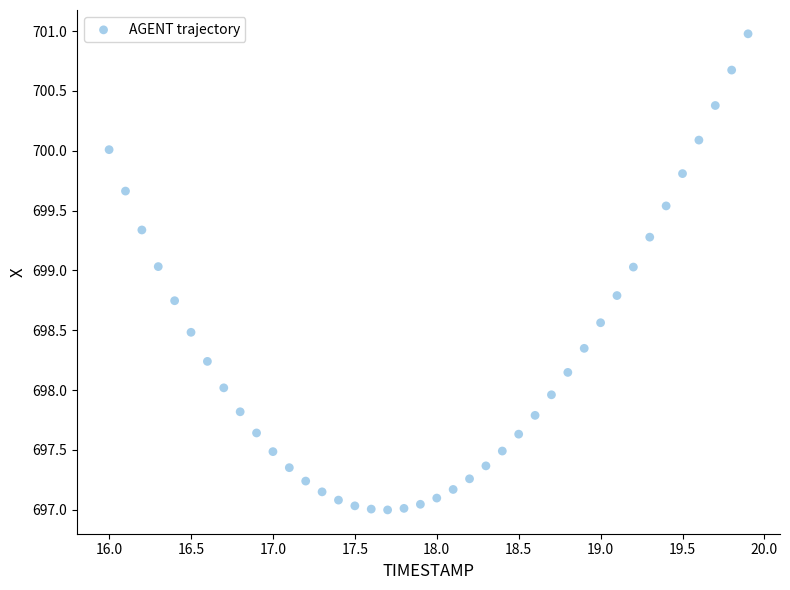

What is the range of X values (max minus min)?

3.9